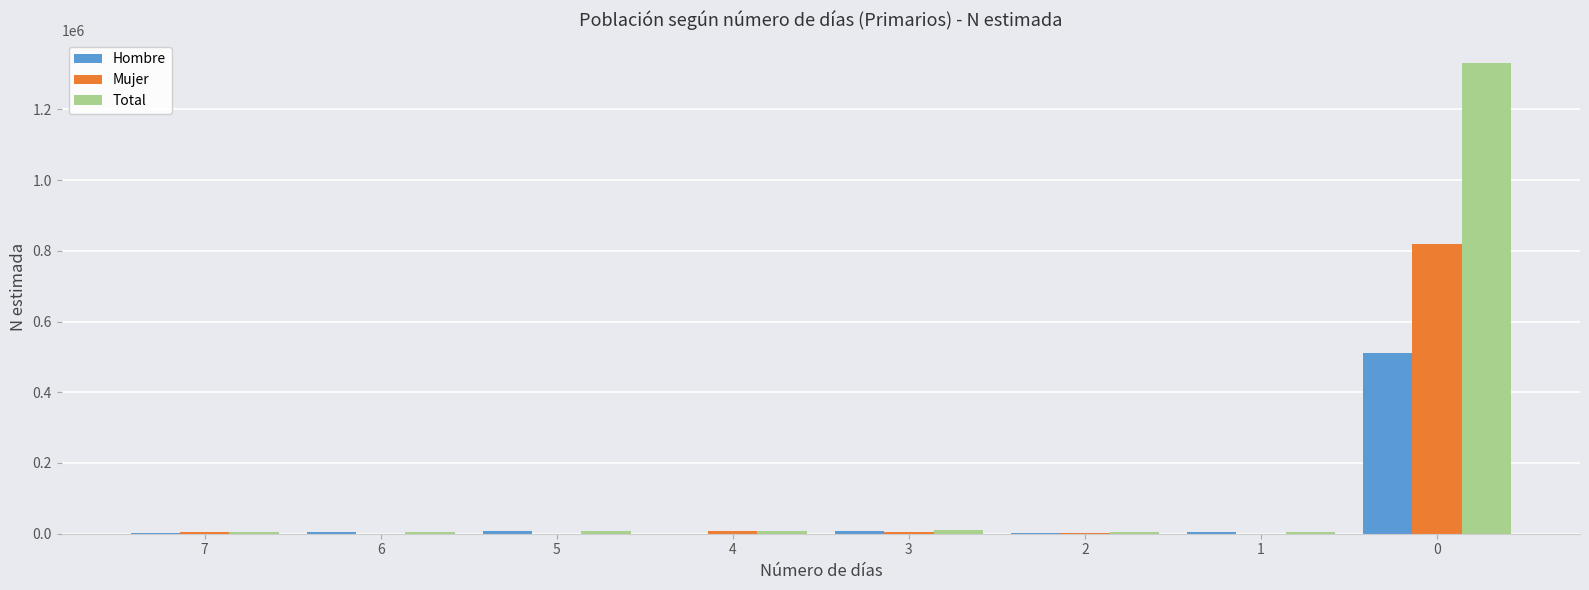

What is the average value of the Total series?

171833